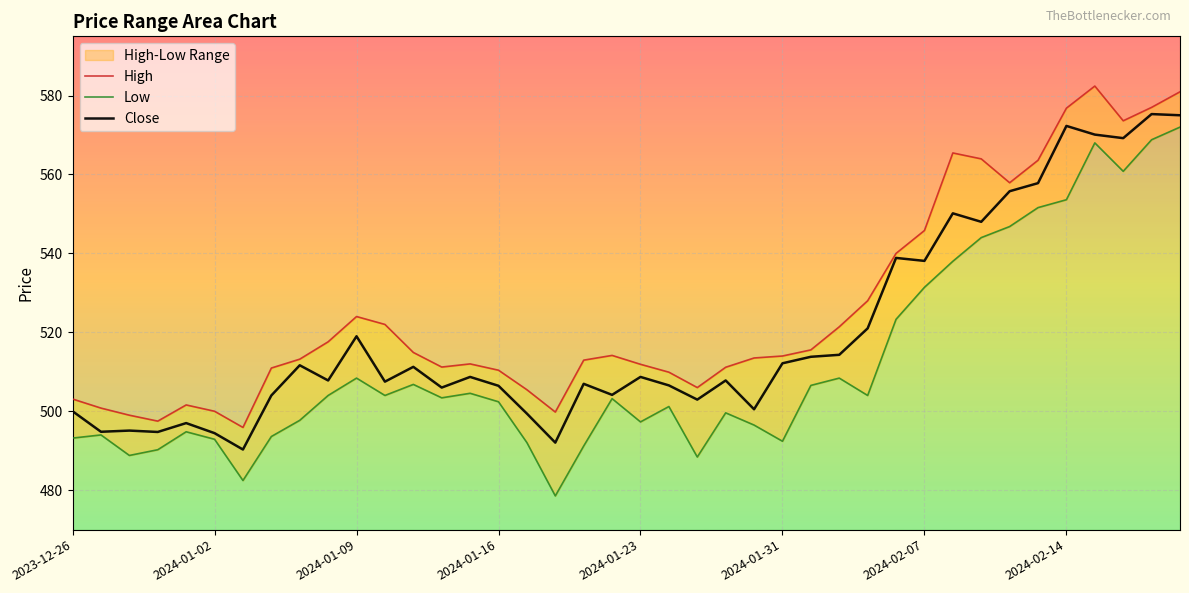

True or false: High and Close intersect in this chart.

False